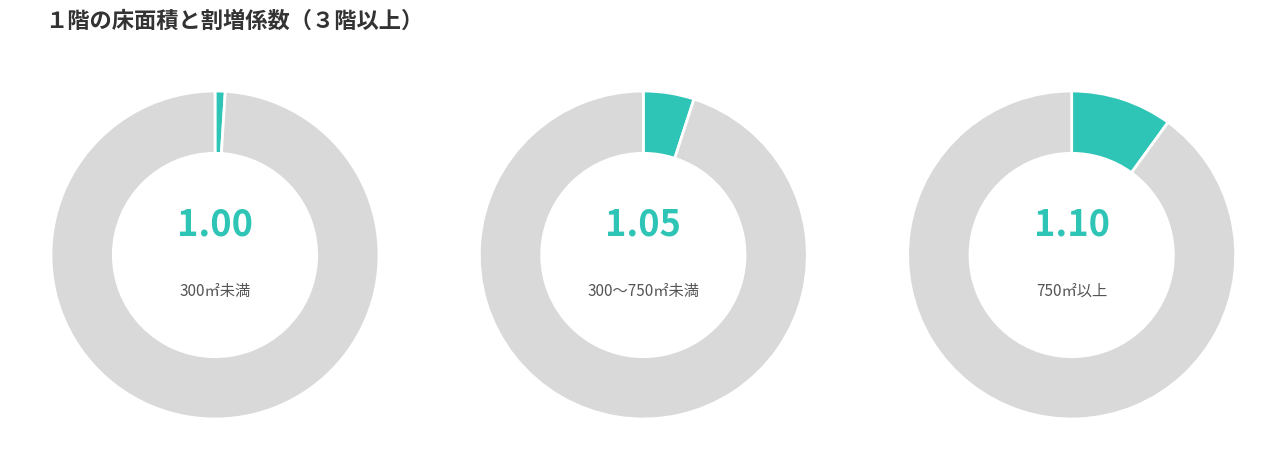

To the nearest percent, what is the combined percentage of 300～750㎡未満 and 300㎡未満?

65%